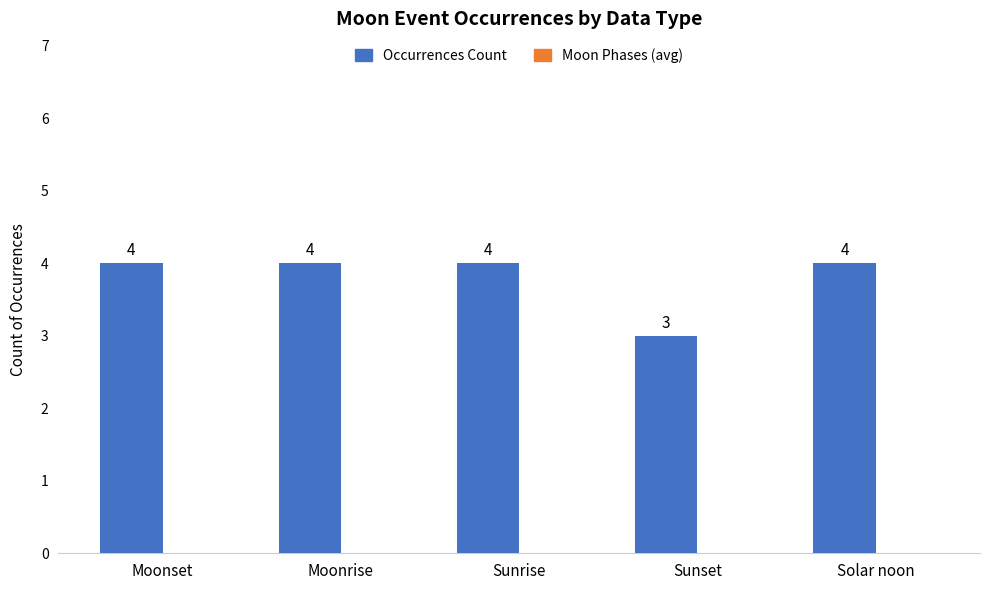

Which has a higher value, Sunset or Moonrise?

Moonrise